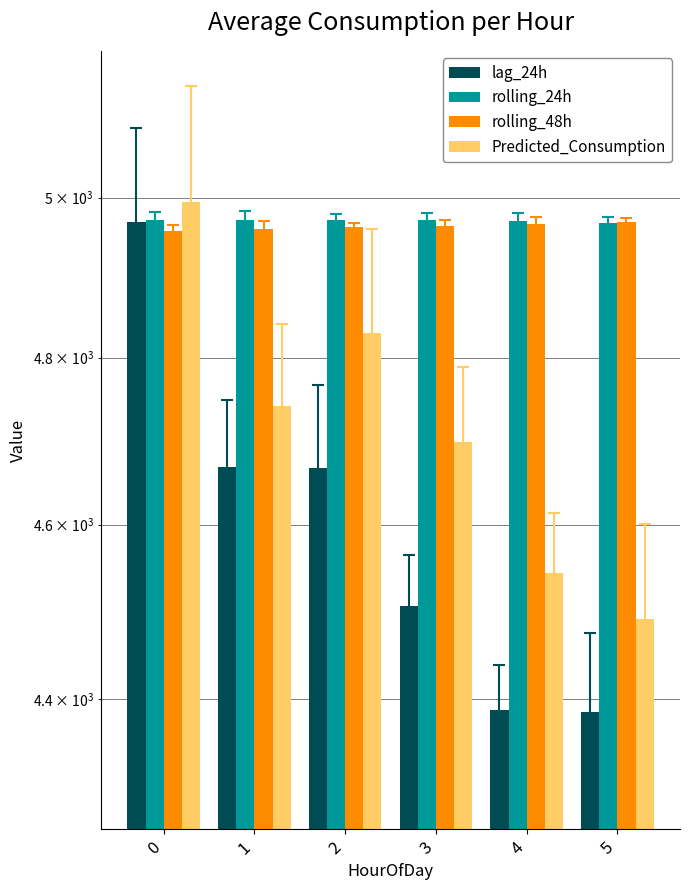

At how many categories does at least one series exceed 4788?

6